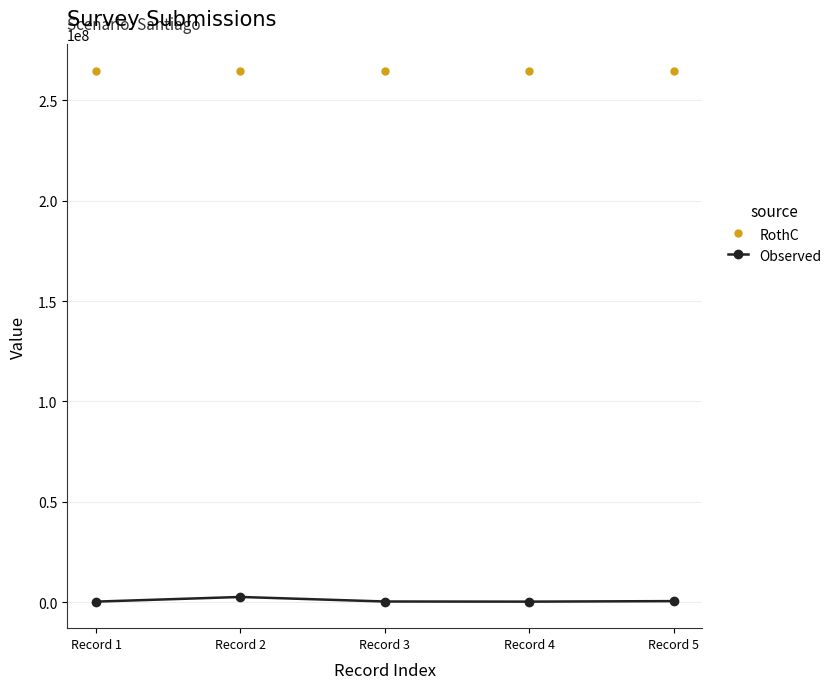

What is the smallest value displayed?

258663